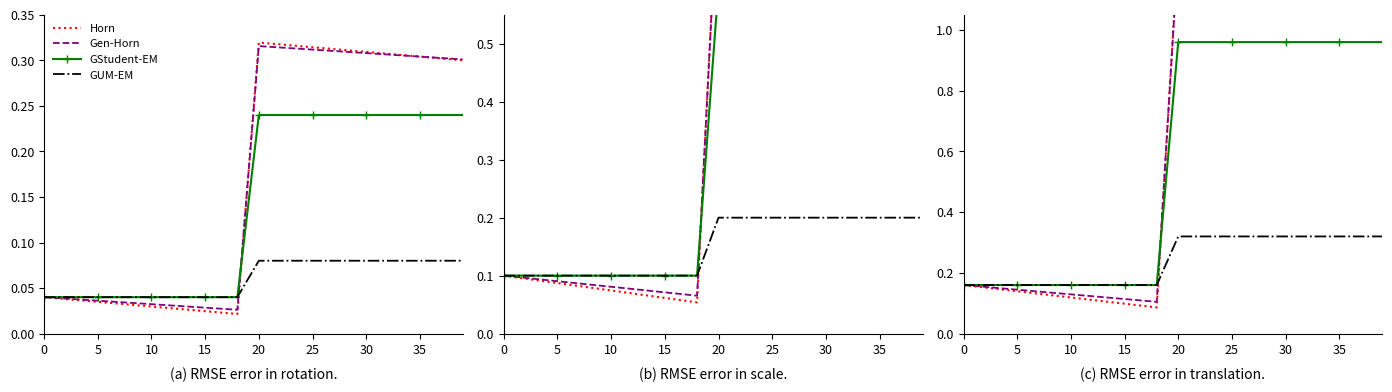

True or false: GUM-EM and GStudent-EM cross at least once.

False